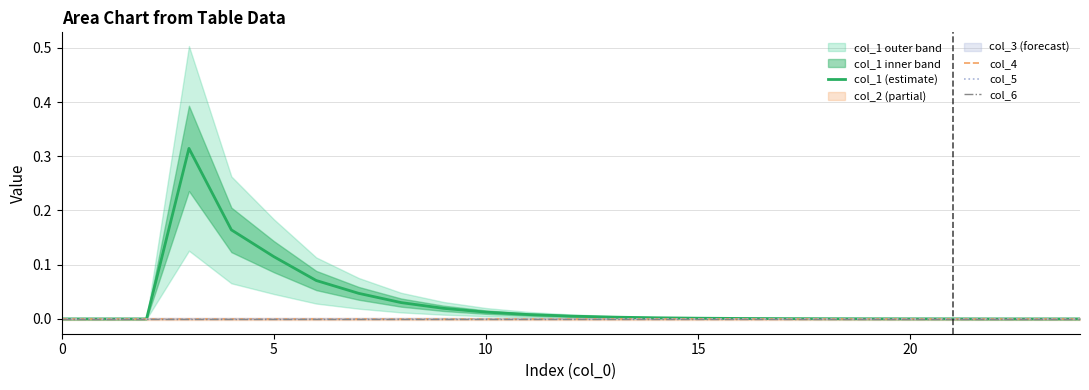

Which series has the widest spread of values?

col_1 (estimate)